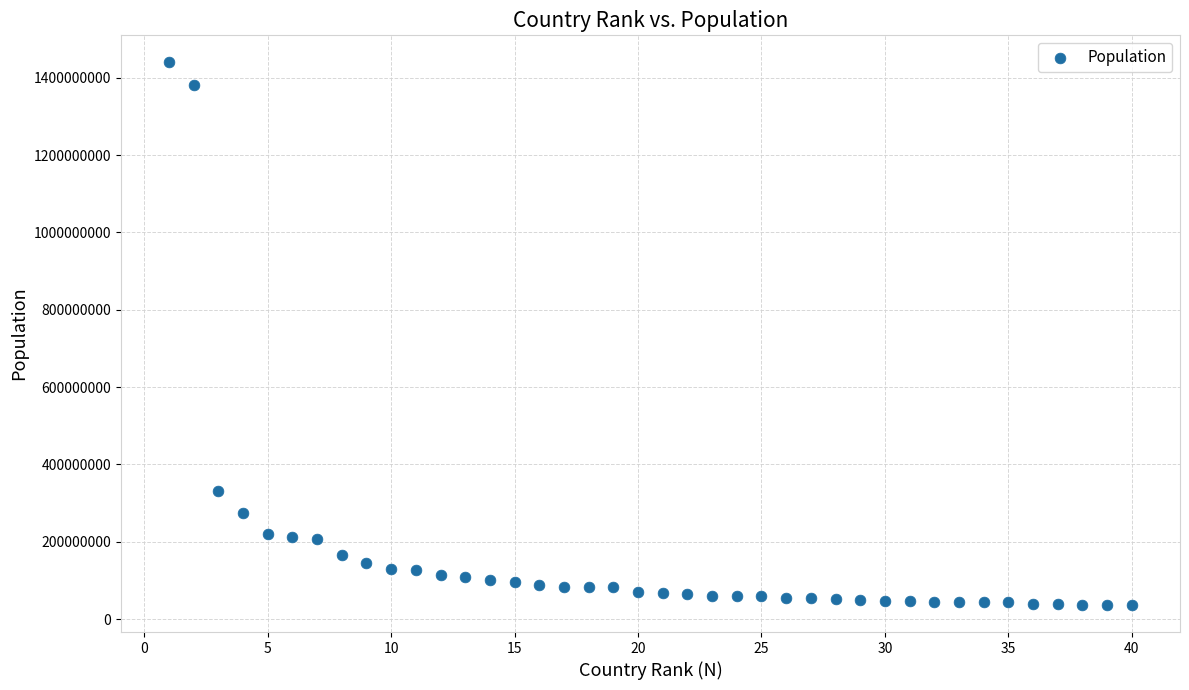

What is the range of X values (max minus min)?

39